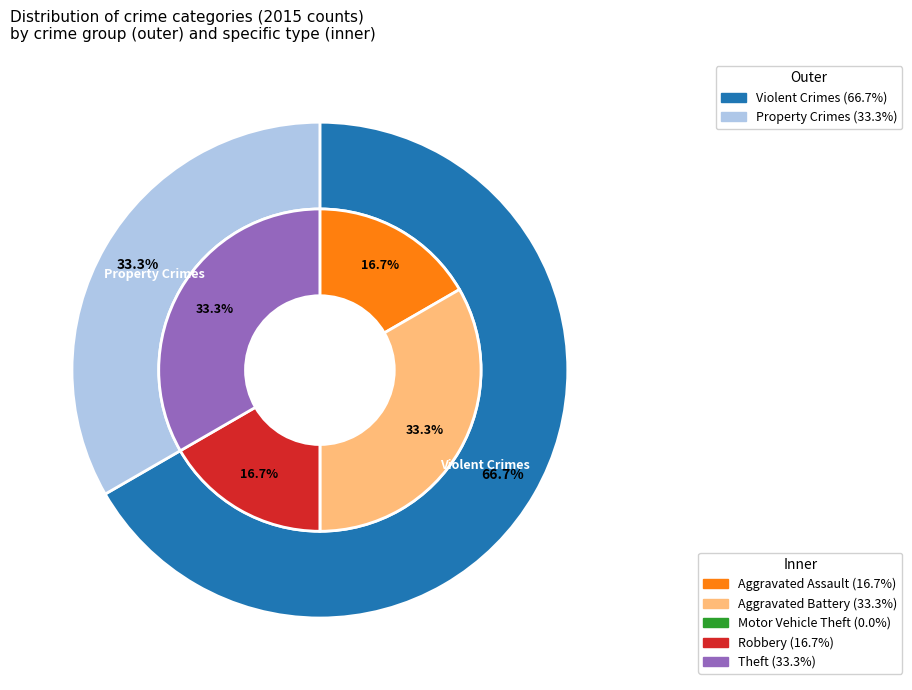

To the nearest percent, what portion does Aggravated Assault represent?

17%